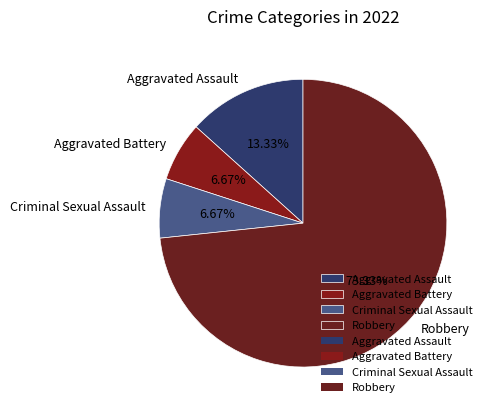

To the nearest percent, what is the difference between the largest and smallest slice percentages?

67%